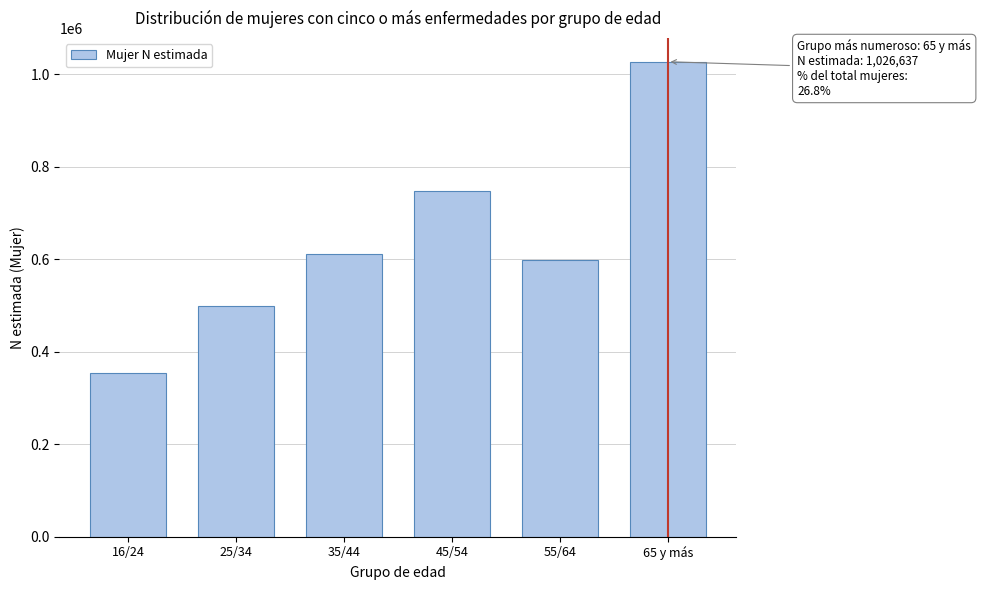

Reading right to left, list all the values displayed in this chart.

1026637	597063	747261	610447	499215	354957